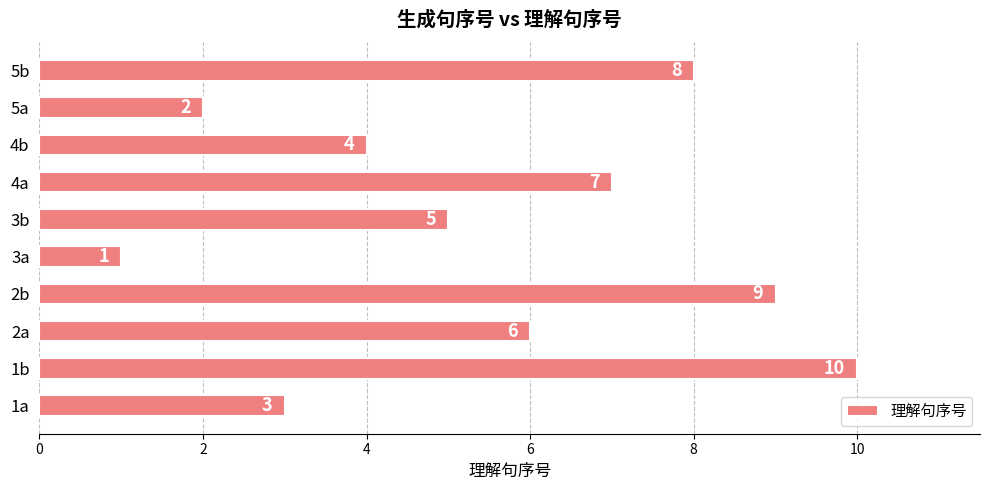

What is the change in value from 2a to 5a?

-4